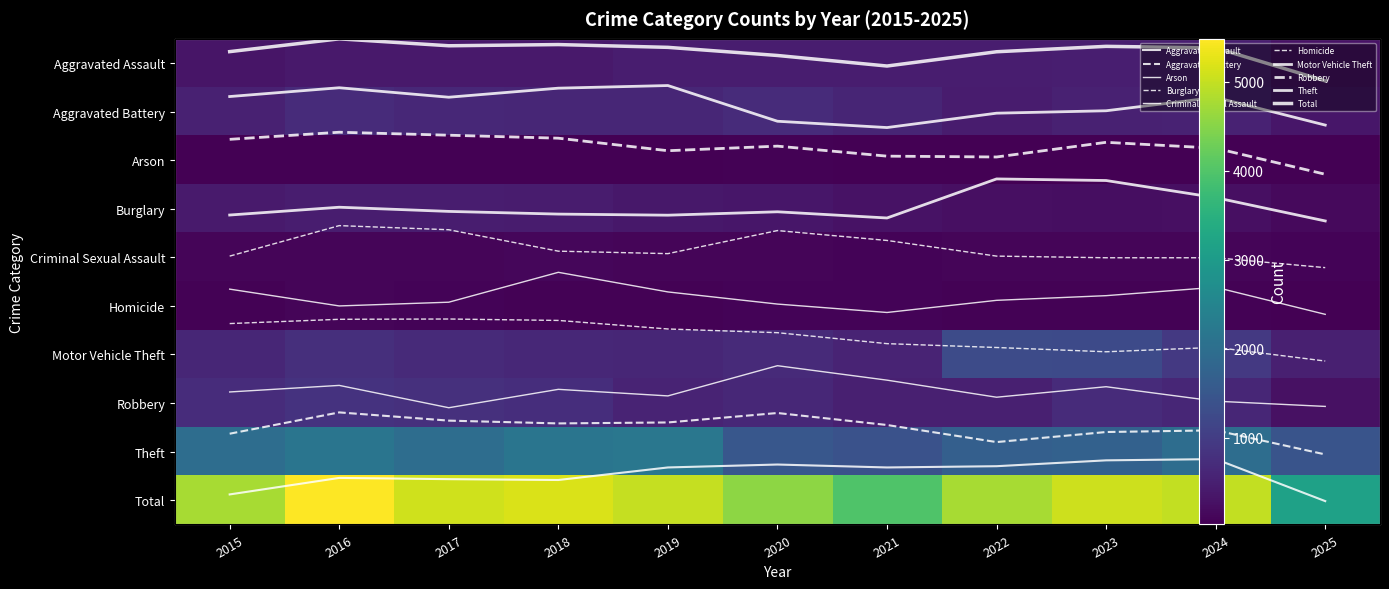

At how many categories does at least one series exceed 1519?

11